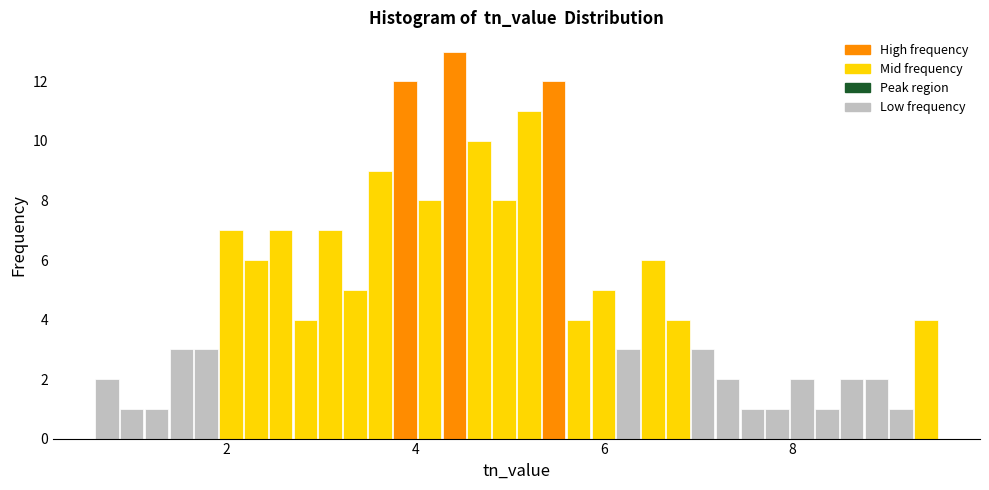

Read against the x-axis, roughly where is the centre of the tallest bar?

4.4